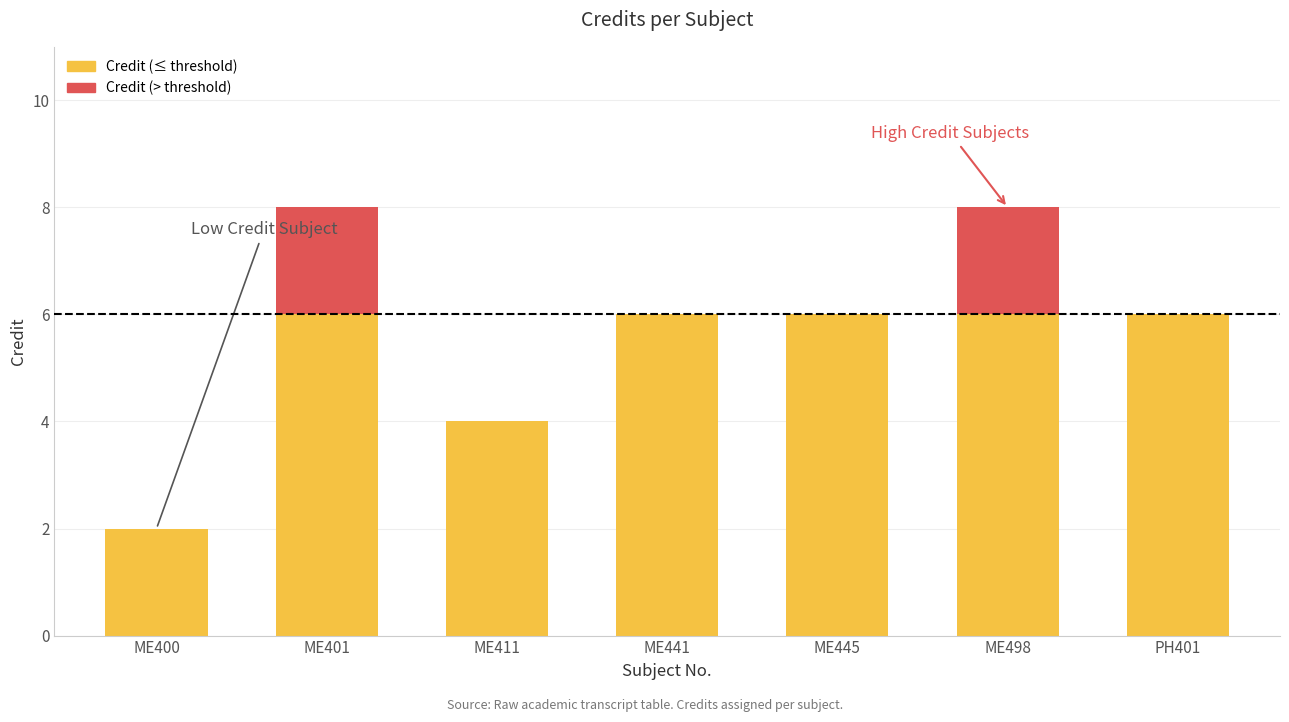

What is the approximate value at ME498?

8